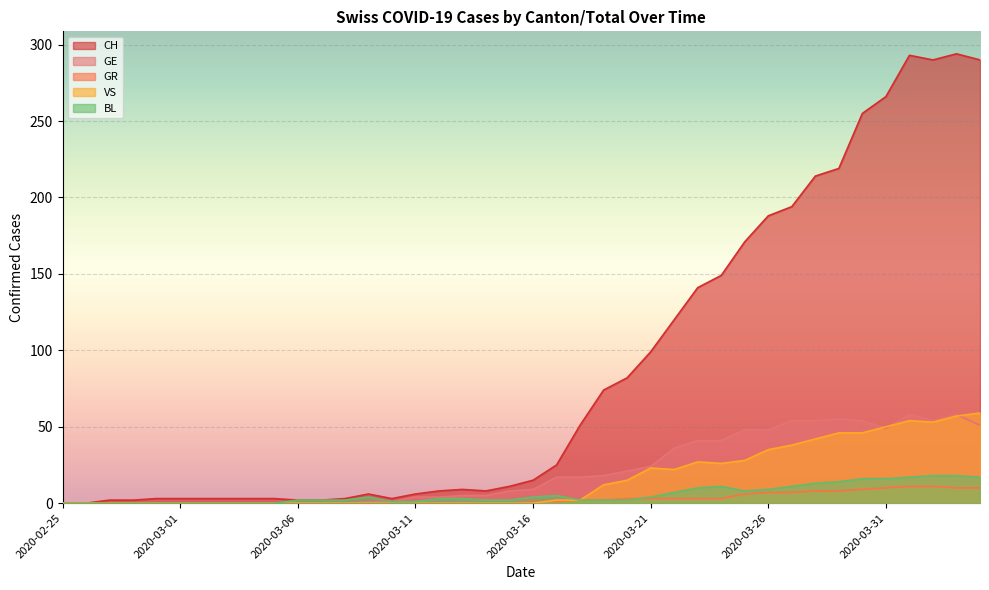

Reading left to right, transcribe all the data shown in this chart.

CH: 2020-02-25=0	2020-02-26=0	2020-02-27=2	2020-02-28=2	2020-02-29=3	2020-03-01=3	2020-03-02=3	2020-03-03=3	2020-03-04=3	2020-03-05=3	2020-03-06=2	2020-03-07=2	2020-03-08=3	2020-03-09=6	2020-03-10=3	2020-03-11=6	2020-03-12=8	2020-03-13=9	2020-03-14=8	2020-03-15=11	2020-03-16=15	2020-03-17=25	2020-03-18=51	2020-03-19=74	2020-03-20=82	2020-03-21=99	2020-03-22=120	2020-03-23=141	2020-03-24=149	2020-03-25=171	2020-03-26=188	2020-03-27=194	2020-03-28=214	2020-03-29=219	2020-03-30=255	2020-03-31=266	2020-04-01=293	2020-04-02=290	2020-04-03=294	2020-04-04=290
GE: 2020-02-25=0	2020-02-26=0	2020-02-27=0	2020-02-28=0	2020-02-29=0	2020-03-01=0	2020-03-02=0	2020-03-03=0	2020-03-04=0	2020-03-05=0	2020-03-06=0	2020-03-07=0	2020-03-08=0	2020-03-09=1	2020-03-10=1	2020-03-11=4	2020-03-12=4	2020-03-13=5	2020-03-14=5	2020-03-15=8	2020-03-16=9	2020-03-17=17	2020-03-18=17	2020-03-19=18	2020-03-20=21	2020-03-21=24	2020-03-22=36	2020-03-23=41	2020-03-24=41	2020-03-25=48	2020-03-26=48	2020-03-27=54	2020-03-28=54	2020-03-29=55	2020-03-30=54	2020-03-31=49	2020-04-01=58	2020-04-02=54	2020-04-03=58	2020-04-04=51
GR: 2020-02-25=0	2020-02-26=0	2020-02-27=0	2020-02-28=0	2020-02-29=0	2020-03-01=0	2020-03-02=0	2020-03-03=0	2020-03-04=0	2020-03-05=0	2020-03-06=0	2020-03-07=0	2020-03-08=0	2020-03-09=0	2020-03-10=0	2020-03-11=0	2020-03-12=0	2020-03-13=0	2020-03-14=0	2020-03-15=0	2020-03-16=1	2020-03-17=1	2020-03-18=2	2020-03-19=2	2020-03-20=3	2020-03-21=3	2020-03-22=3	2020-03-23=3	2020-03-24=3	2020-03-25=6	2020-03-26=7	2020-03-27=7	2020-03-28=8	2020-03-29=8	2020-03-30=9	2020-03-31=10	2020-04-01=11	2020-04-02=11	2020-04-03=10	2020-04-04=10
VS: 2020-02-25=0	2020-02-26=0	2020-02-27=0	2020-02-28=0	2020-02-29=0	2020-03-01=0	2020-03-02=0	2020-03-03=0	2020-03-04=0	2020-03-05=0	2020-03-06=0	2020-03-07=0	2020-03-08=0	2020-03-09=0	2020-03-10=0	2020-03-11=0	2020-03-12=0	2020-03-13=0	2020-03-14=0	2020-03-15=0	2020-03-16=0	2020-03-17=2	2020-03-18=2	2020-03-19=12	2020-03-20=15	2020-03-21=23	2020-03-22=22	2020-03-23=27	2020-03-24=26	2020-03-25=28	2020-03-26=35	2020-03-27=38	2020-03-28=42	2020-03-29=46	2020-03-30=46	2020-03-31=50	2020-04-01=54	2020-04-02=53	2020-04-03=57	2020-04-04=59
BL: 2020-02-25=0	2020-02-26=0	2020-02-27=0	2020-02-28=0	2020-02-29=0	2020-03-01=0	2020-03-02=0	2020-03-03=0	2020-03-04=0	2020-03-05=0	2020-03-06=2	2020-03-07=2	2020-03-08=2	2020-03-09=4	2020-03-10=1	2020-03-11=1	2020-03-12=3	2020-03-13=3	2020-03-14=2	2020-03-15=2	2020-03-16=4	2020-03-17=5	2020-03-18=2	2020-03-19=2	2020-03-20=2	2020-03-21=4	2020-03-22=7	2020-03-23=10	2020-03-24=11	2020-03-25=8	2020-03-26=9	2020-03-27=11	2020-03-28=13	2020-03-29=14	2020-03-30=16	2020-03-31=16	2020-04-01=17	2020-04-02=18	2020-04-03=18	2020-04-04=17